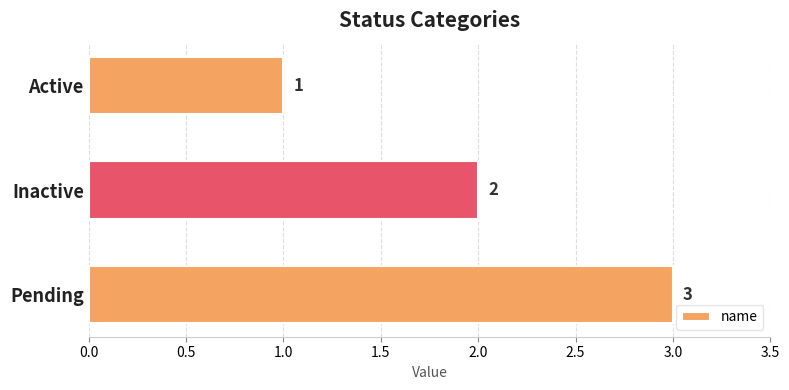

The value at Pending is 1. True or false?

False